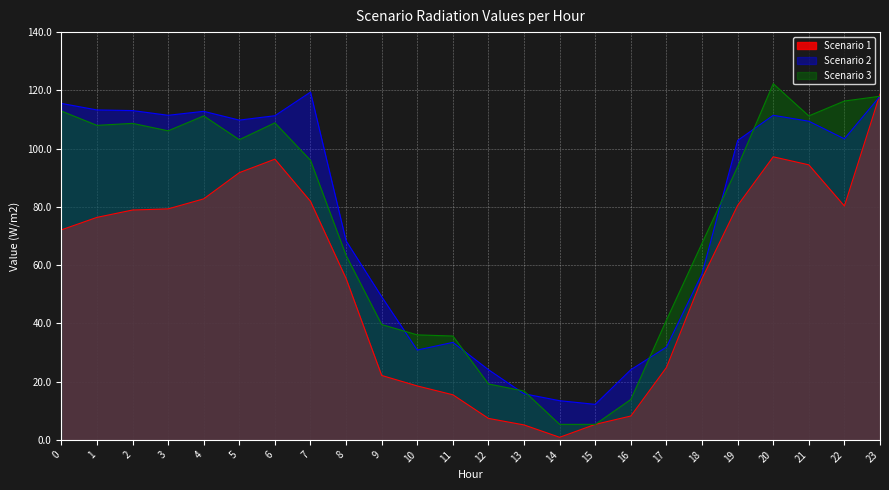

The Scenario 3 series shows 20.1 at 16. True or false?

False